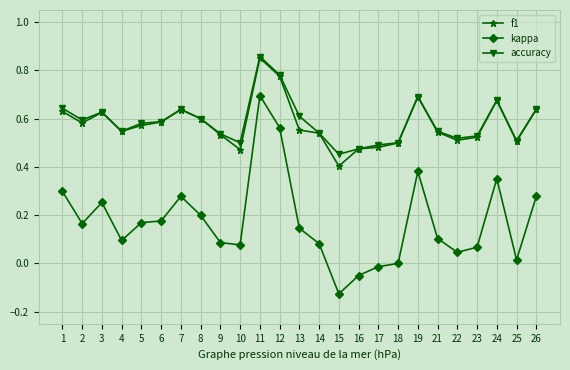

True or false: accuracy and kappa cross at least once.

False